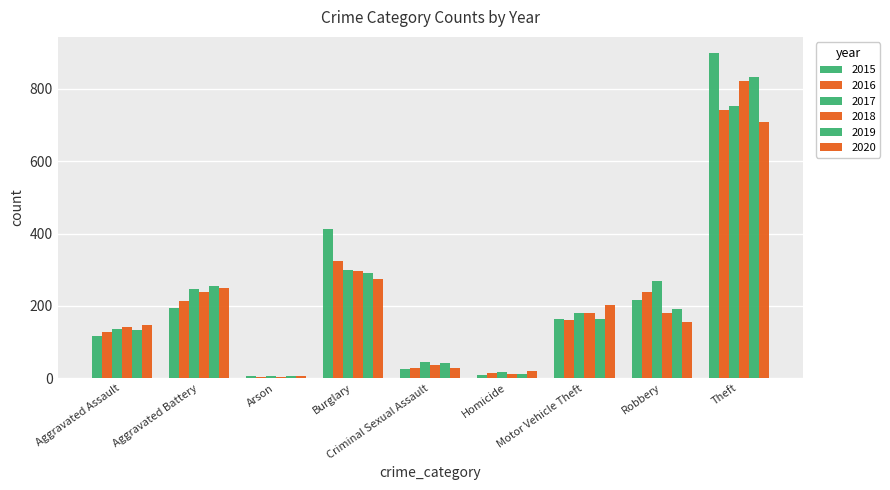

What value does the 2020 series have at Robbery, to the nearest 10?

150